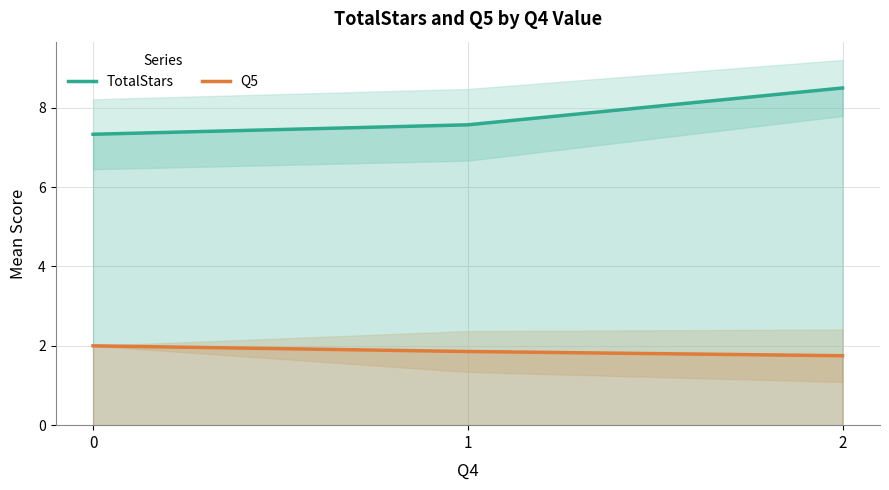

Is the value of Q5 at 1 greater than the value of TotalStars at 2?

No